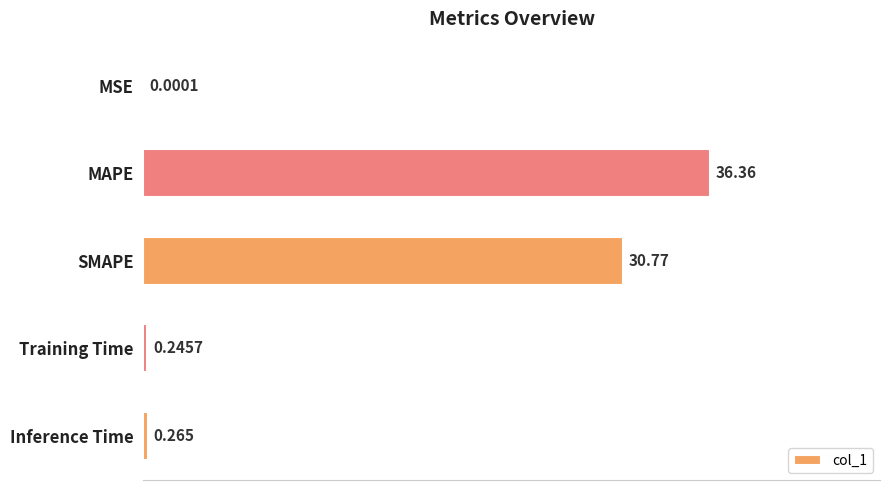

How many data points does each series have?

5